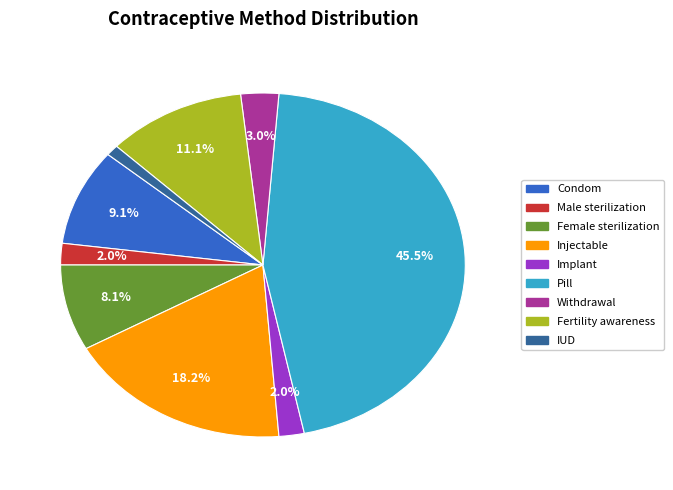

How many segments does this pie chart have?

9